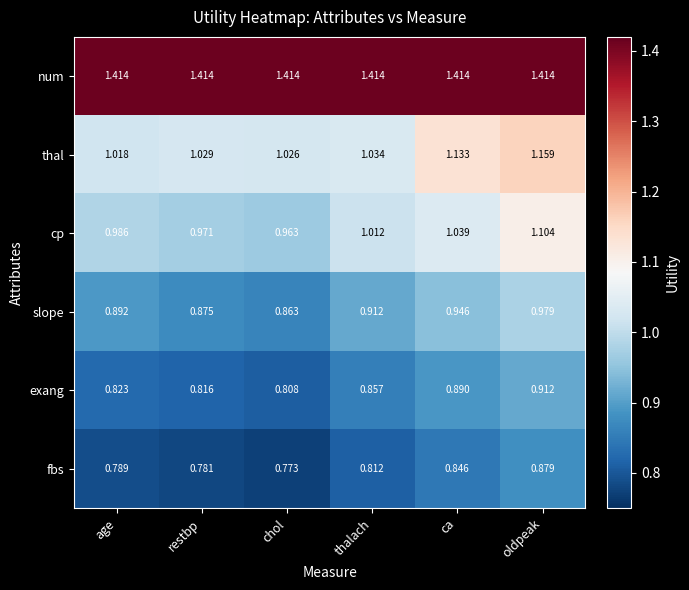

At which category does the chart reach its minimum across all series?

chol